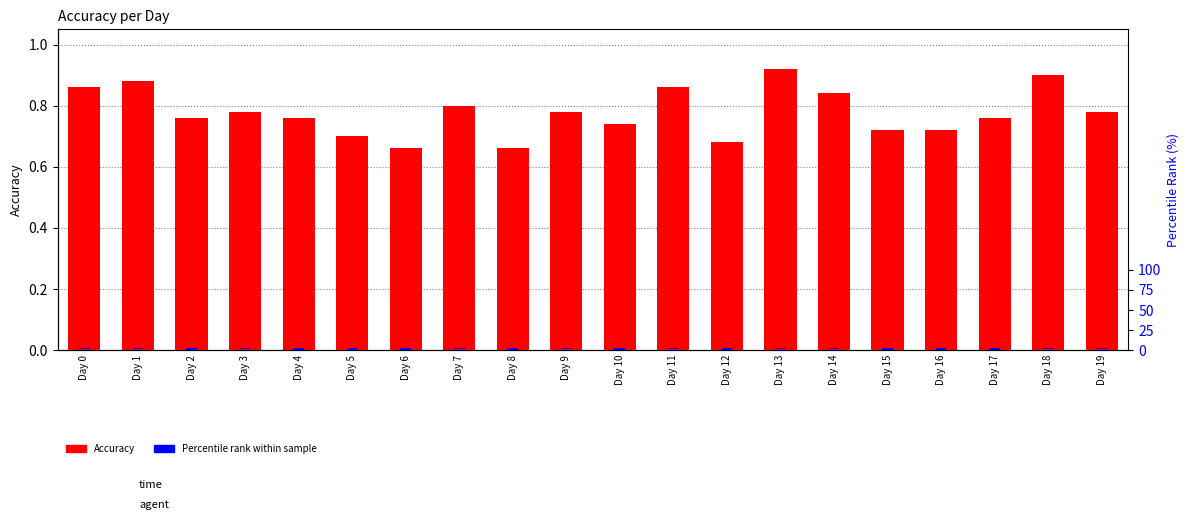

What is the total value across all series at Day 8?

2.7